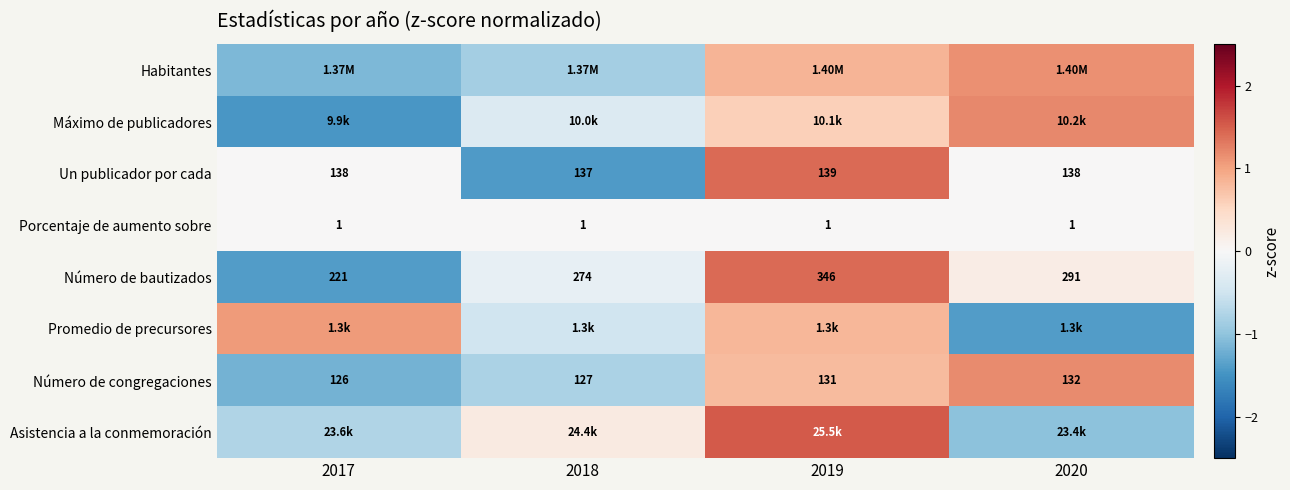

Is the value of Número de congregaciones at 2020 greater than the value of Número de bautizados at 2017?

No